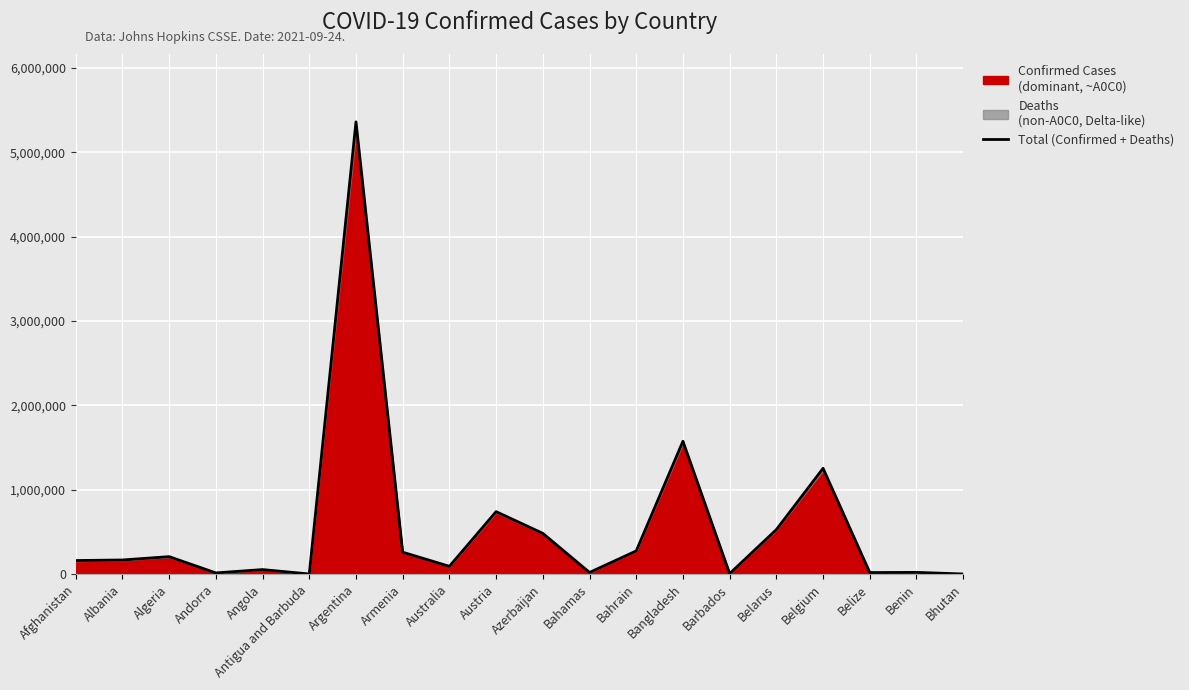

How many lines are shown in the chart?

1